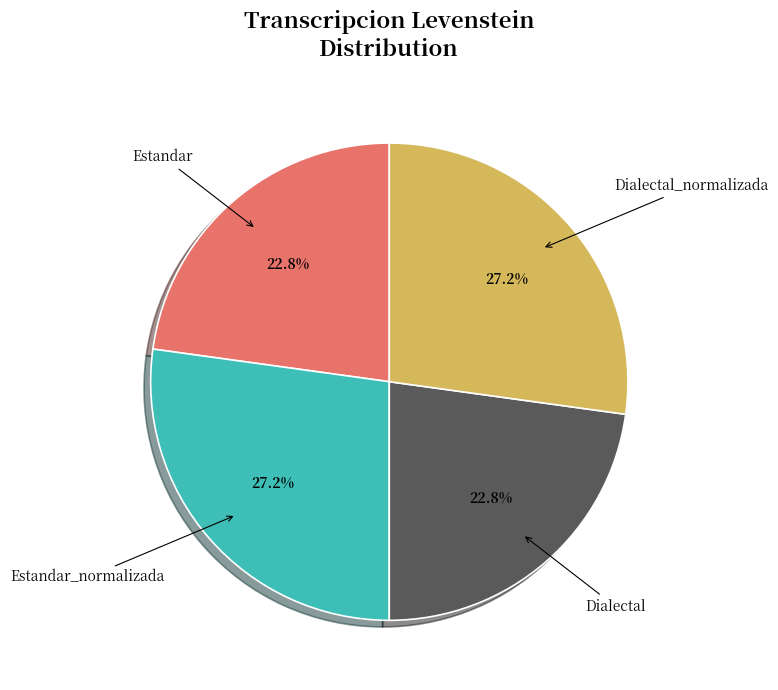

Does Estandar account for over 50% of the chart?

No